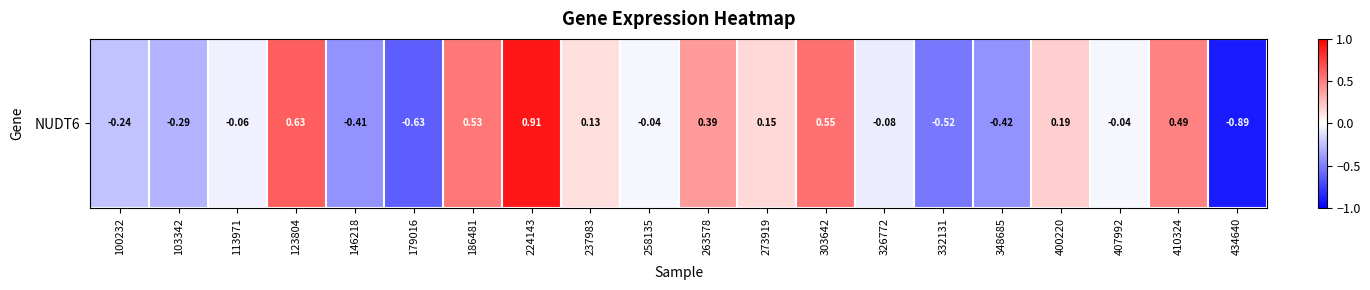

How many categories are shown in the chart?

20